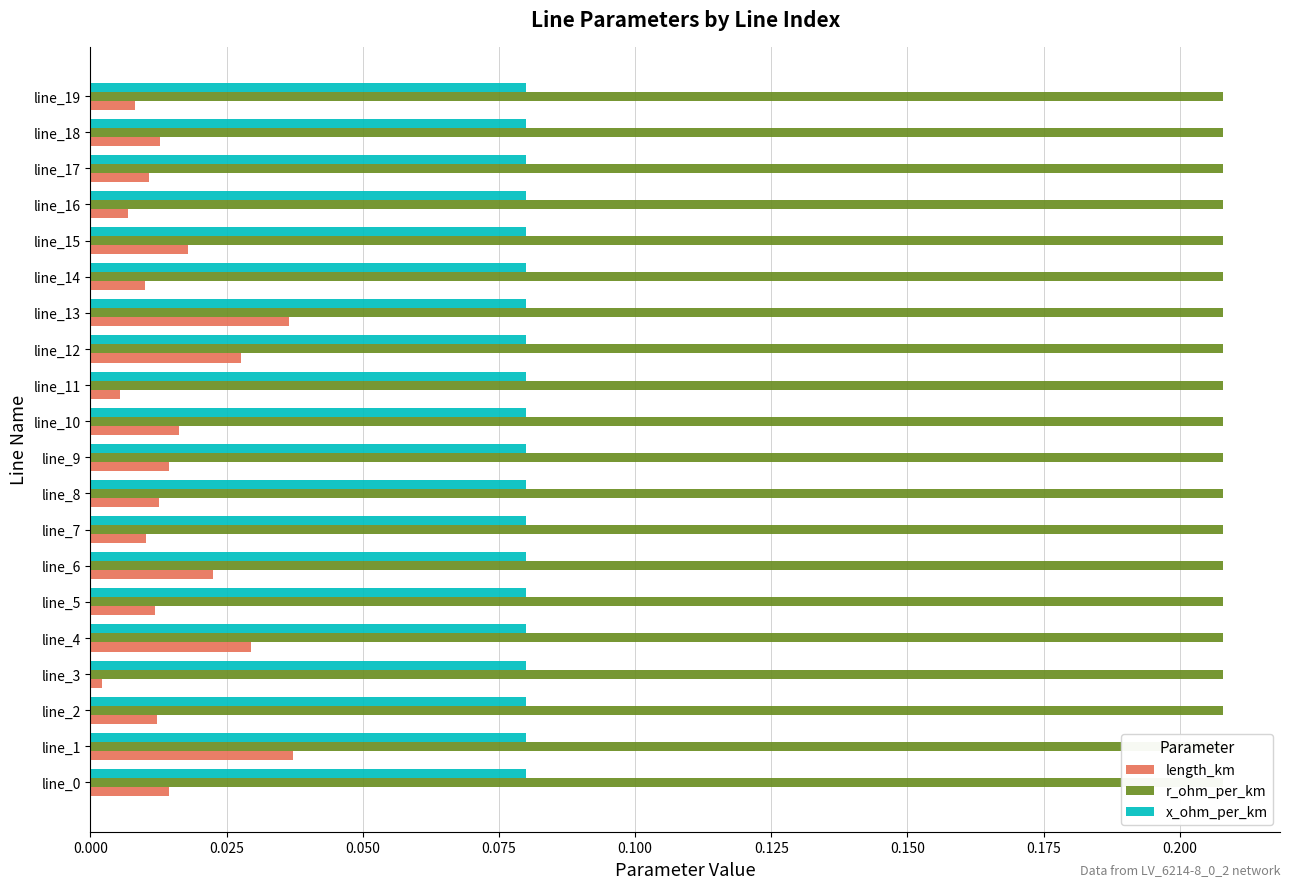

How many series are shown in this chart?

3